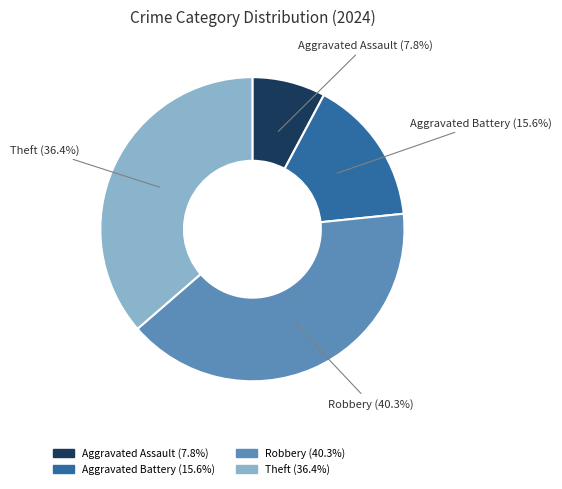

How much of the chart is everything except Theft?

63.6%